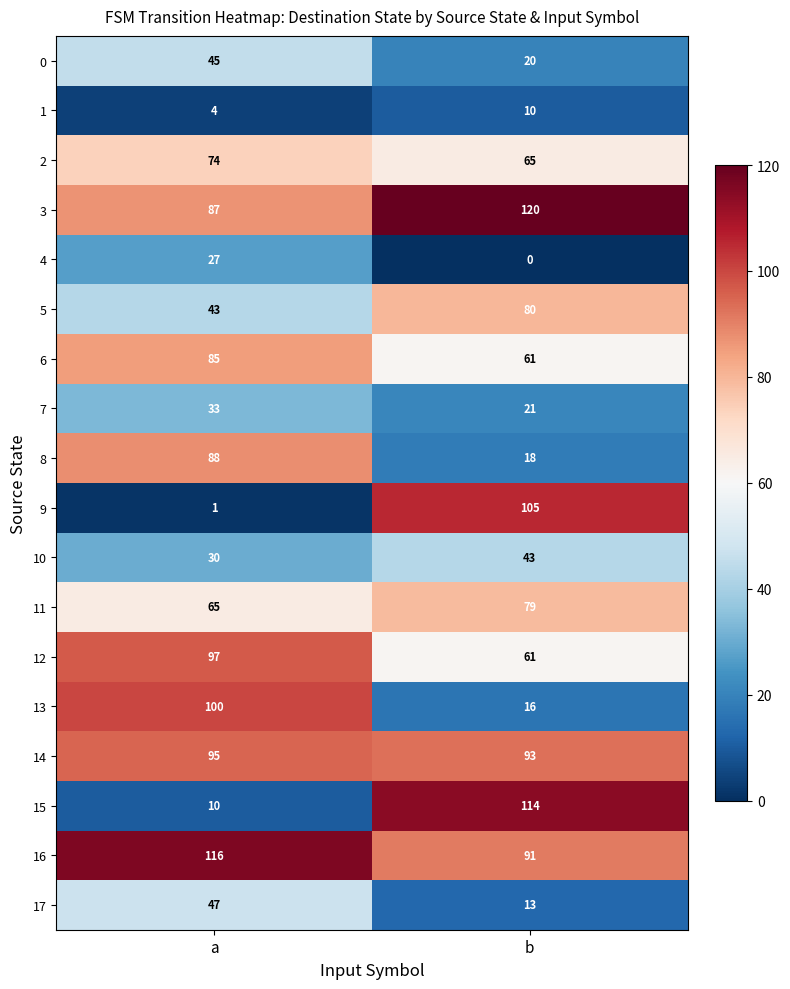

Which label corresponds to the largest value in the chart?

b